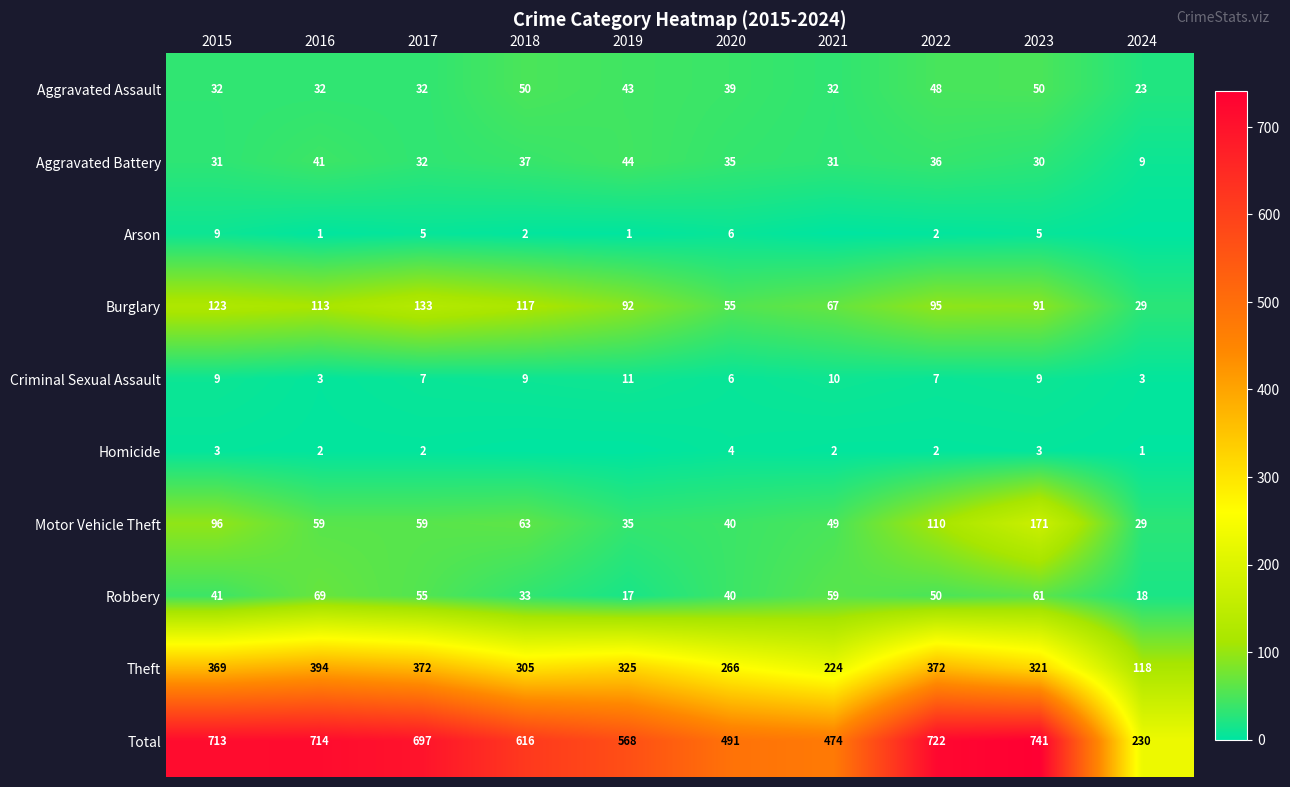

Read the Aggravated Assault value at 2021.

32